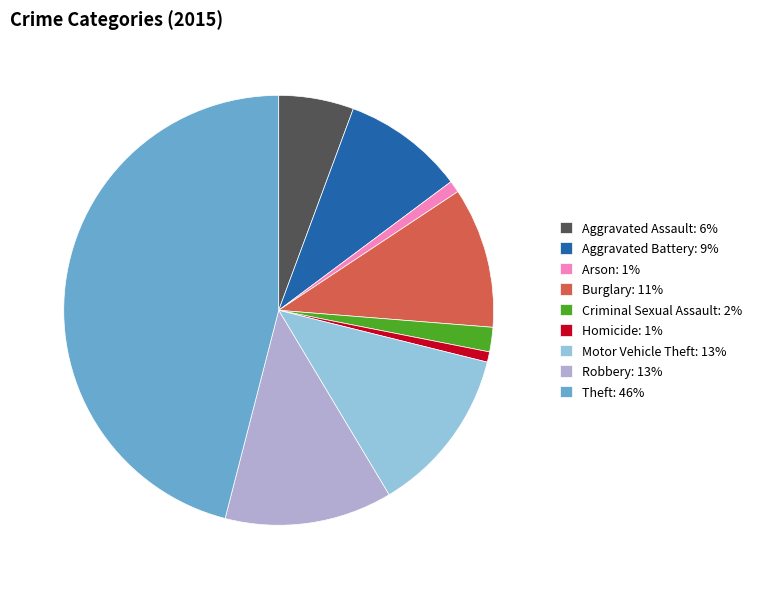

Is Arson the majority of the pie?

No